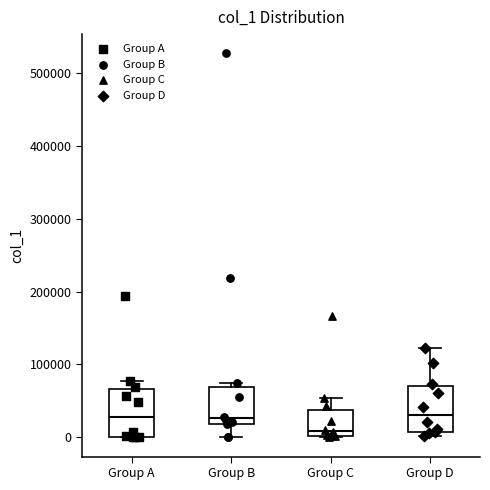

Reading left to right, read every box against the y-axis: the position of its median line, the range the box covers, and the ends of its whiskers. The values are not printed on the chart, so give them approximately, as read against the axis.

Group A: median 30000, box 0 to 70000, whiskers 0 to 80000
Group B: median 30000, box 20000 to 70000, whiskers 0 to 70000 (just above the box's upper edge)
Group C: median 10000, box 0 to 40000, whiskers 0 to 50000
Group D: median 30000, box 10000 to 70000, whiskers 0 to 120000